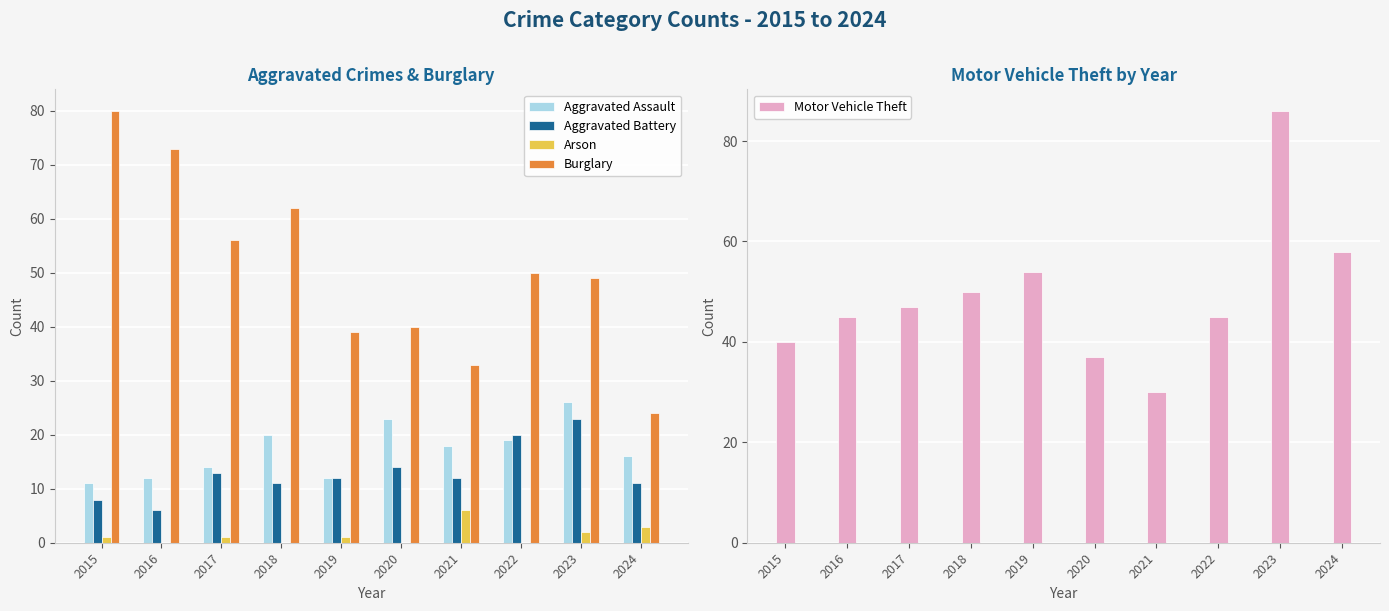

Reading left to right, transcribe all the data shown in this chart.

Aggravated Assault: 11	12	14	20	12	23	18	19	26	16
Aggravated Battery: 8	6	13	11	12	14	12	20	23	11
Arson: 1	0	1	0	1	0	6	0	2	3
Burglary: 80	73	56	62	39	40	33	50	49	24
Motor Vehicle Theft: 40	45	47	50	54	37	30	45	86	58